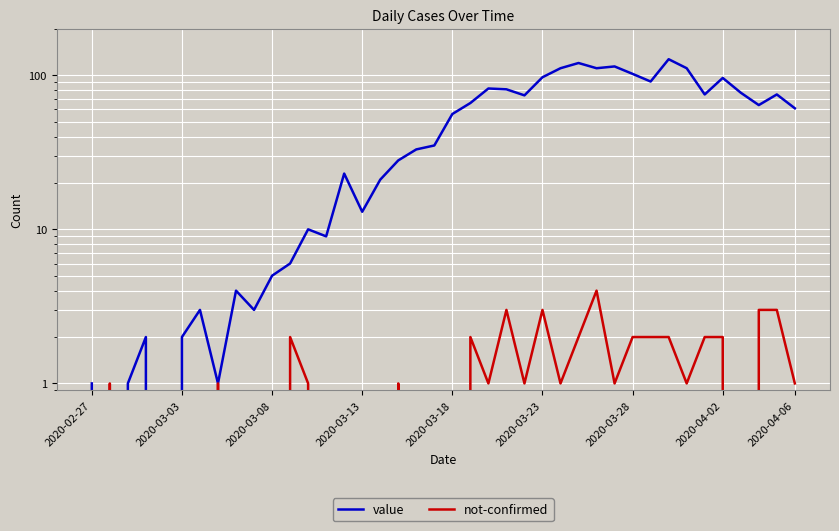

True or false: value has a value of 128 at 38.

False